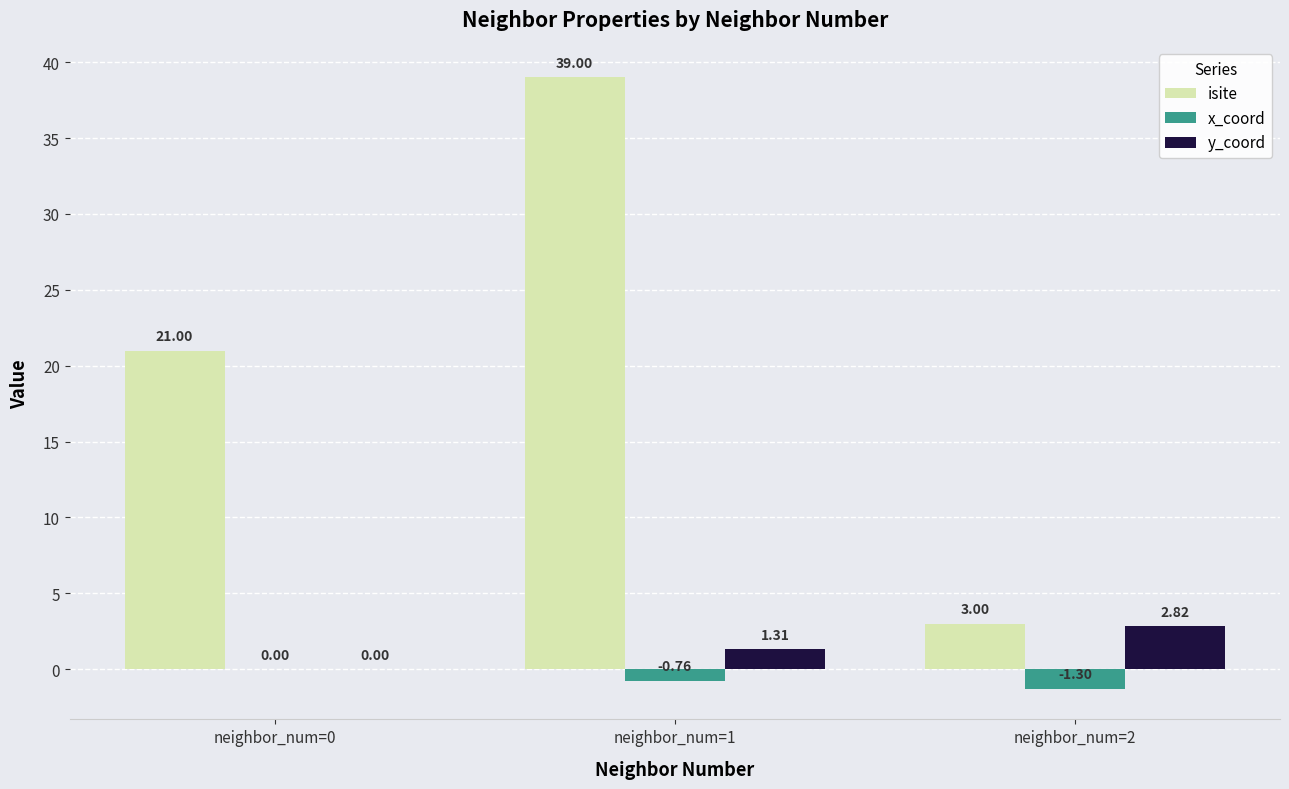

What is the total value across all series at neighbor_num=1?

39.5